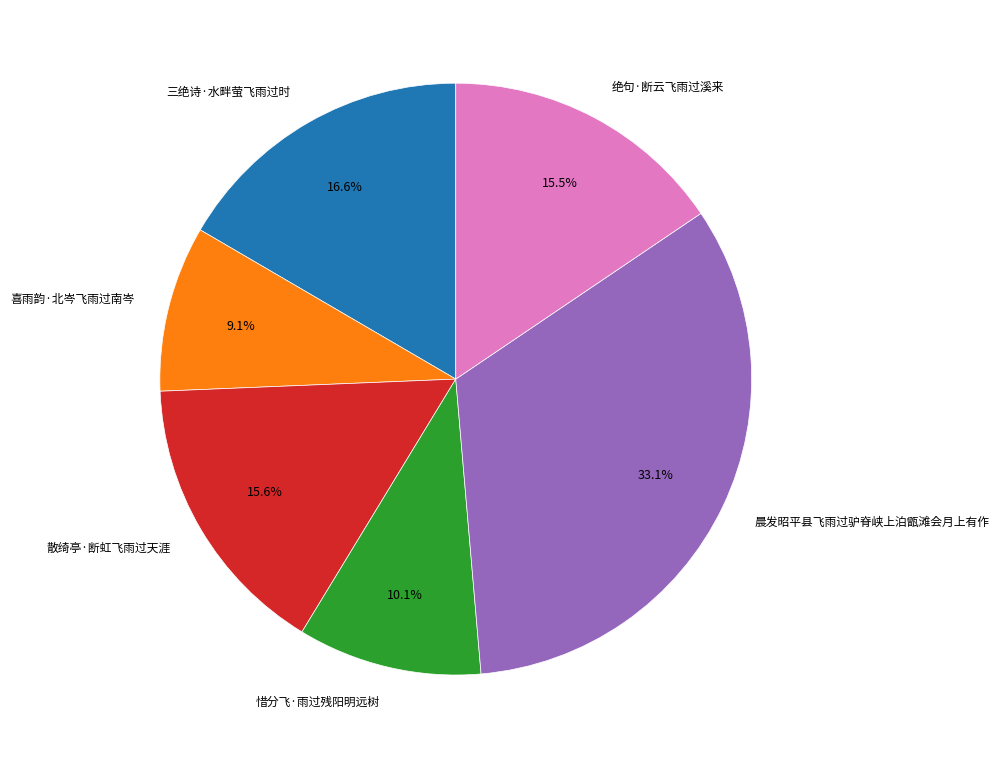

To the nearest percent, what is the difference between the 三绝诗·水畔萤飞雨过时 and 绝句·断云飞雨过溪来 slice percentages?

1%